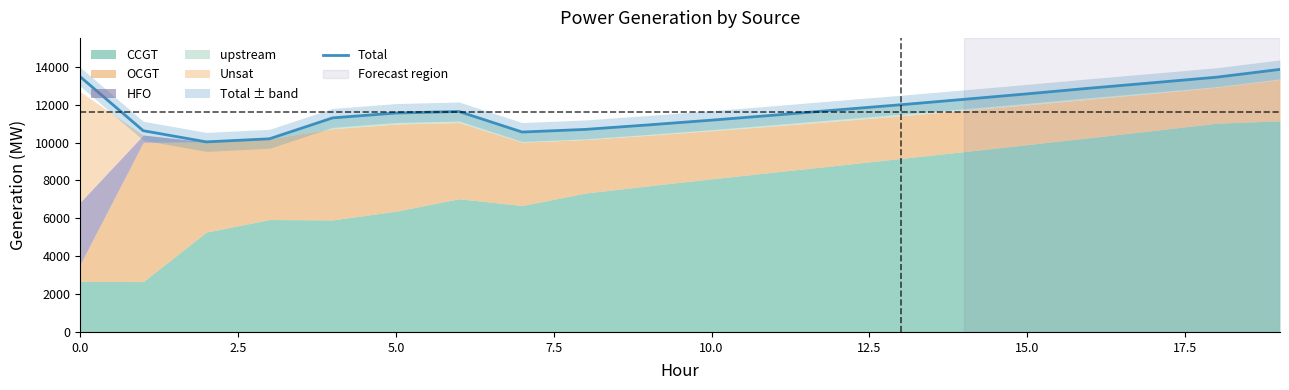

Count the number of values greater than 11637.

9